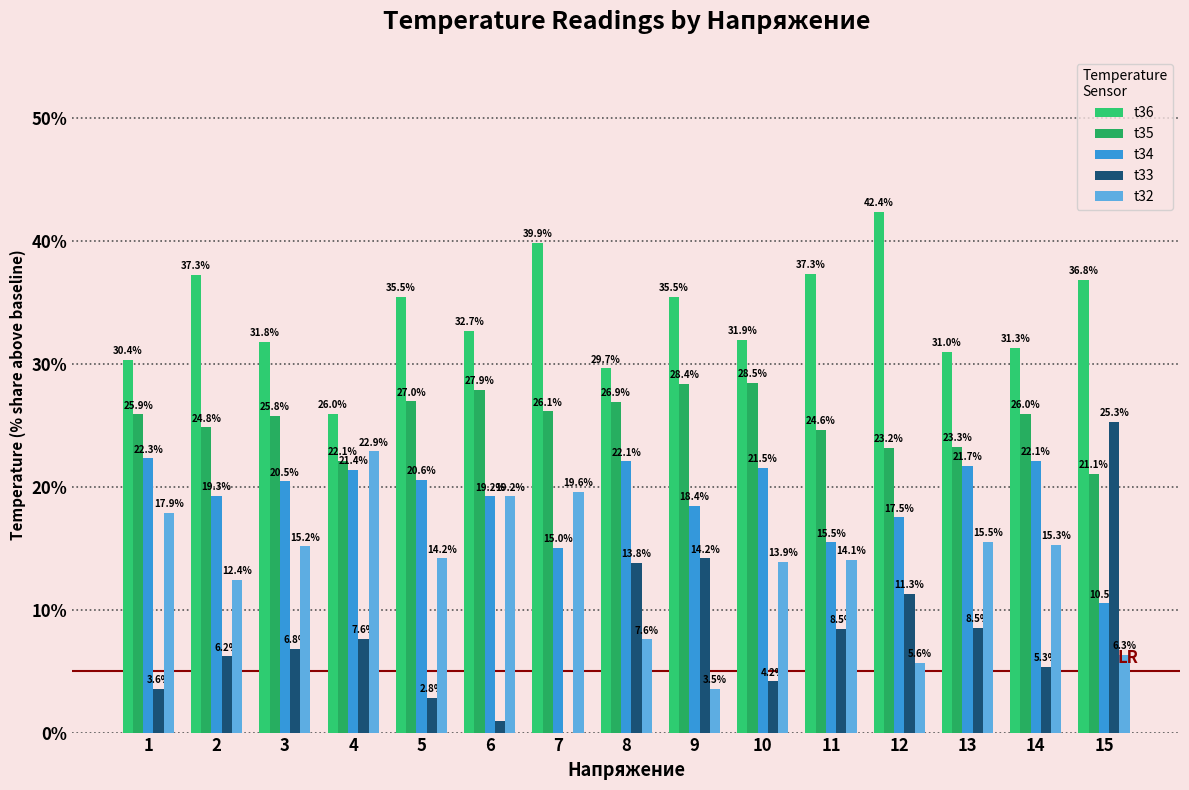

Reading left to right, list all the values displayed in this chart.

t36: 1=30.4	2=37.3	3=31.8	4=26.0	5=35.5	6=32.7	7=39.9	8=29.7	9=35.5	10=31.9	11=37.3	12=42.4	13=31.0	14=31.3	15=36.8
t35: 1=25.9	2=24.8	3=25.8	4=22.1	5=27.0	6=27.9	7=26.1	8=26.9	9=28.4	10=28.5	11=24.6	12=23.2	13=23.3	14=26.0	15=21.1
t34: 1=22.3	2=19.3	3=20.5	4=21.4	5=20.6	6=19.2	7=15.0	8=22.1	9=18.4	10=21.5	11=15.5	12=17.5	13=21.7	14=22.1	15=10.5
t33: 1=3.6	2=6.2	3=6.8	4=7.6	5=2.8	6=1.0	7=-0.7	8=13.8	9=14.2	10=4.2	11=8.5	12=11.3	13=8.5	14=5.3	15=25.3
t32: 1=17.9	2=12.4	3=15.2	4=22.9	5=14.2	6=19.2	7=19.6	8=7.6	9=3.5	10=13.9	11=14.1	12=5.6	13=15.5	14=15.3	15=6.3